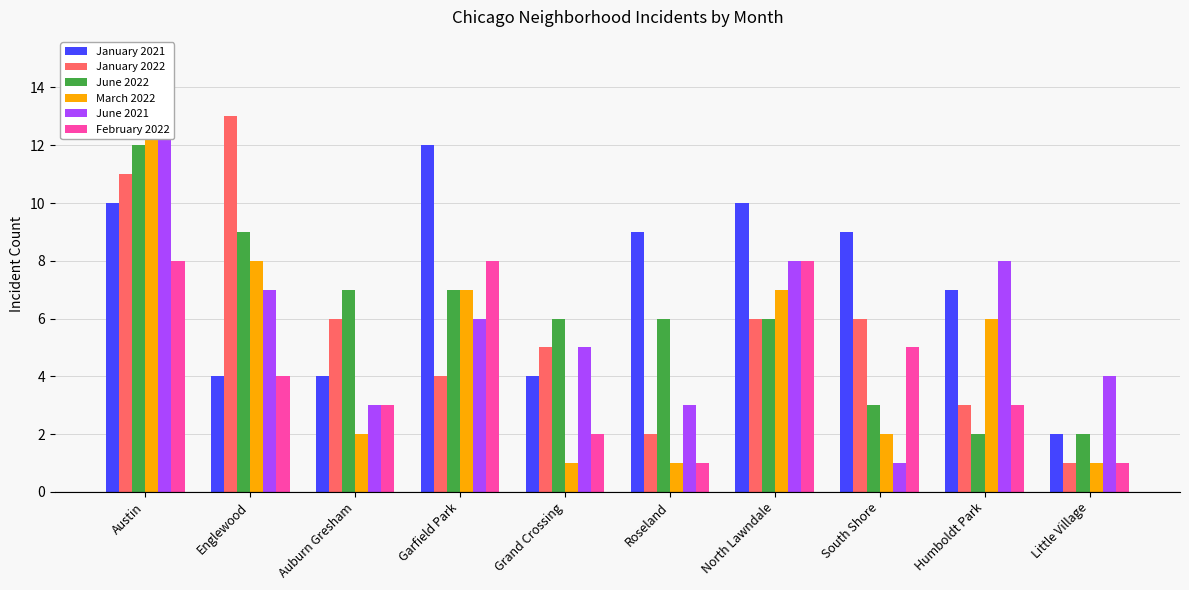

At which category is the sum across all series the highest?

Austin